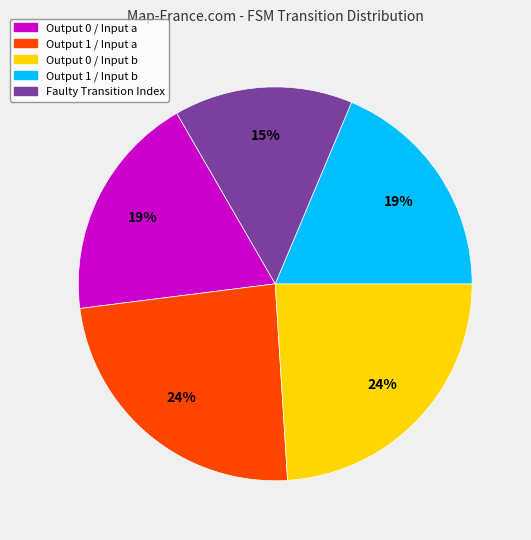

How many segments does this pie chart have?

5